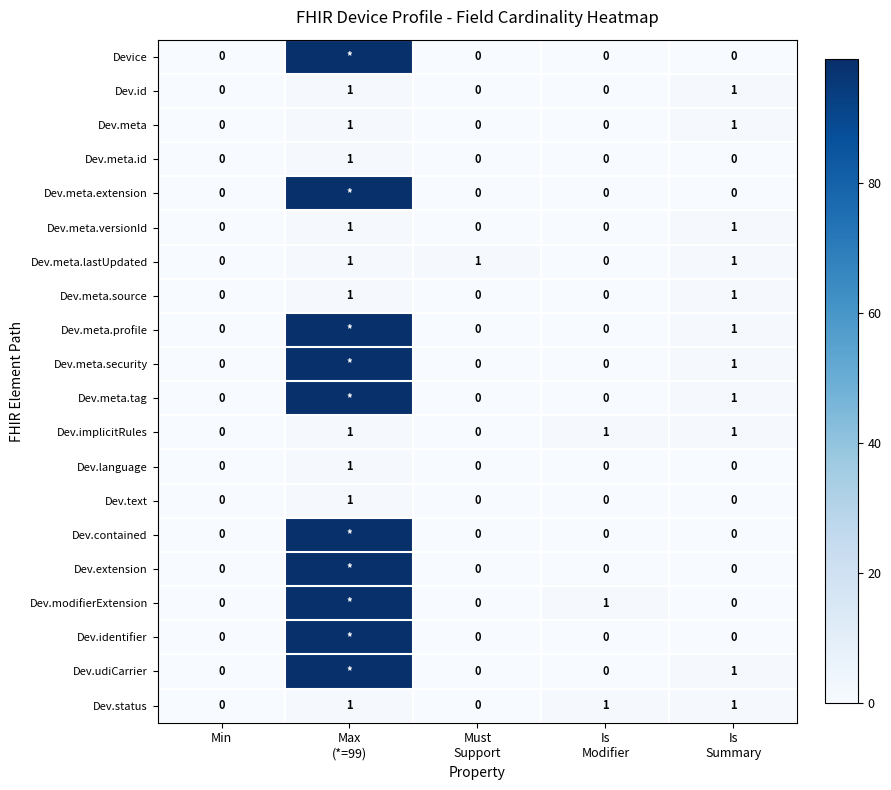

Count the Dev.status values in the range 0 to 1.

5